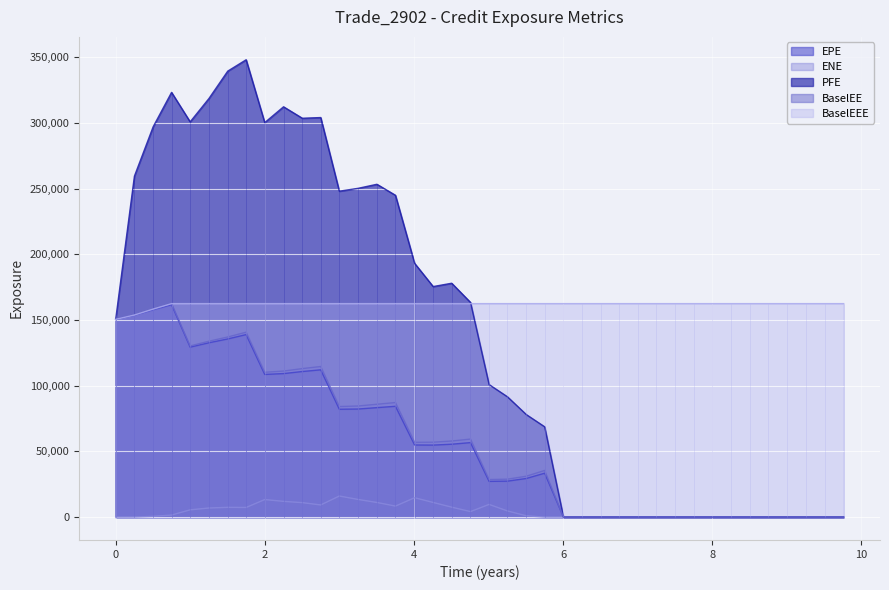

Rank the series by their maximum value, from lowest to highest.

ENE, EPE, BaselEE, BaselEEE, PFE